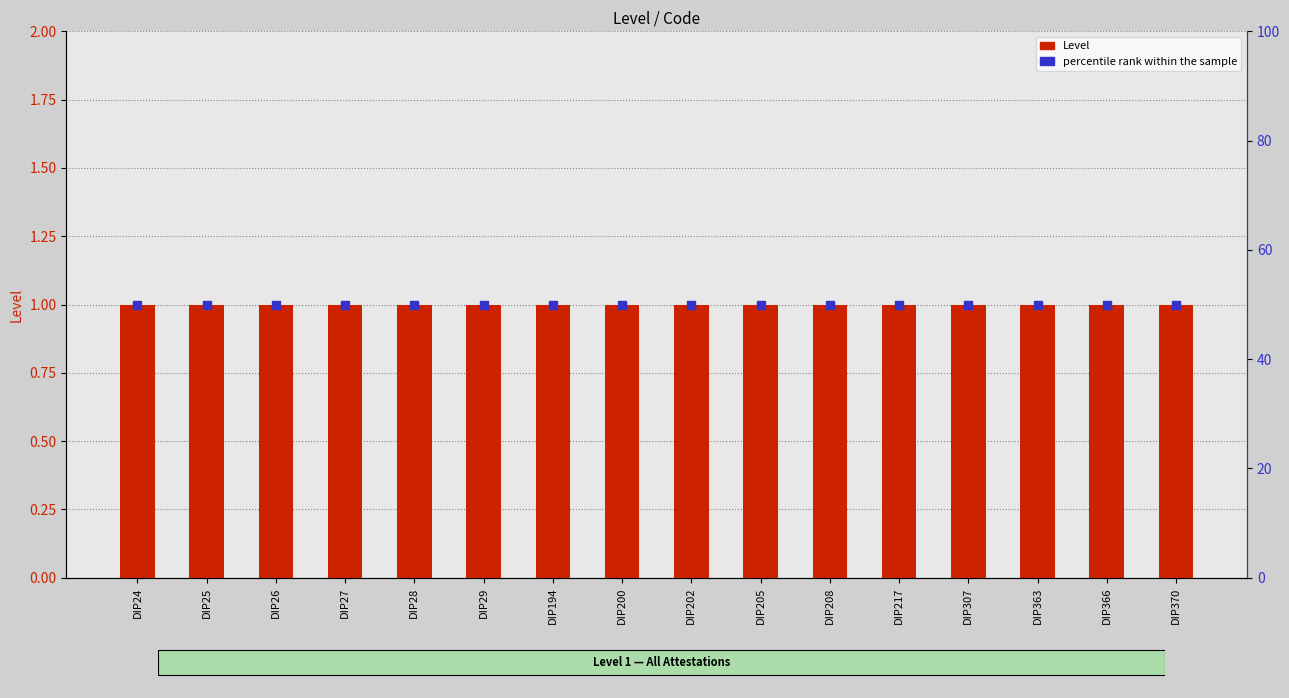

Which series reaches the minimum Y coordinate?

Level